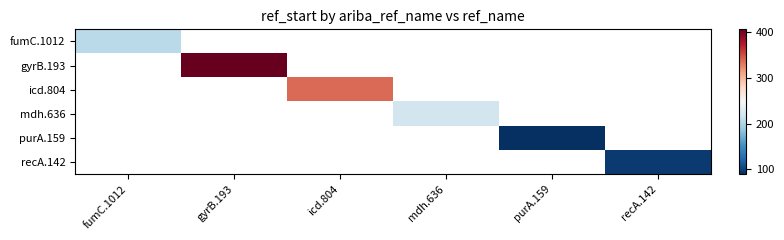

Where is fumC.1012 nearest to the value 206?

fumC.1012